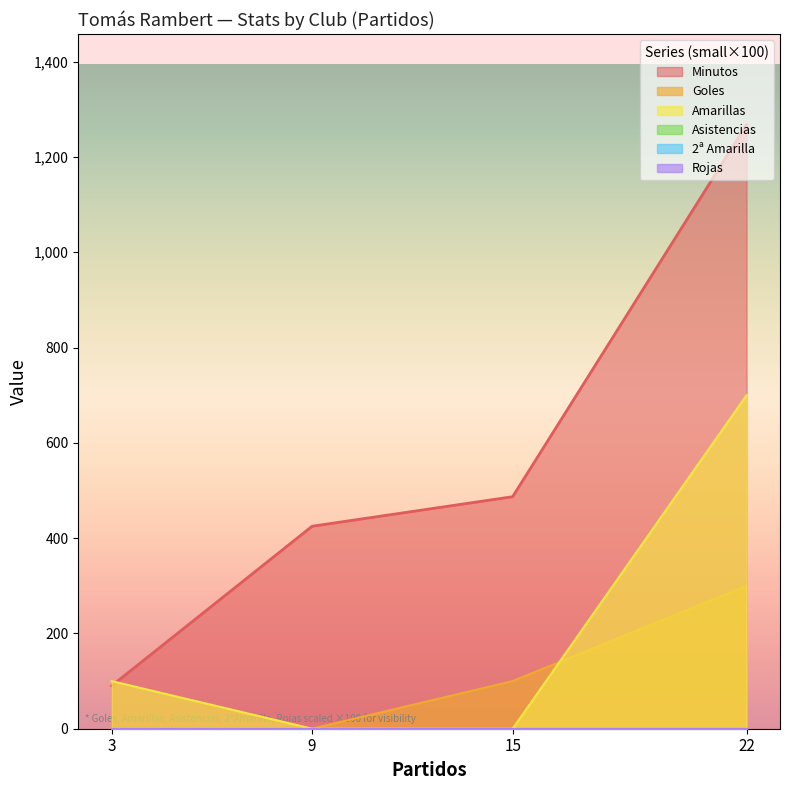

How many categories are shown in the chart?

4